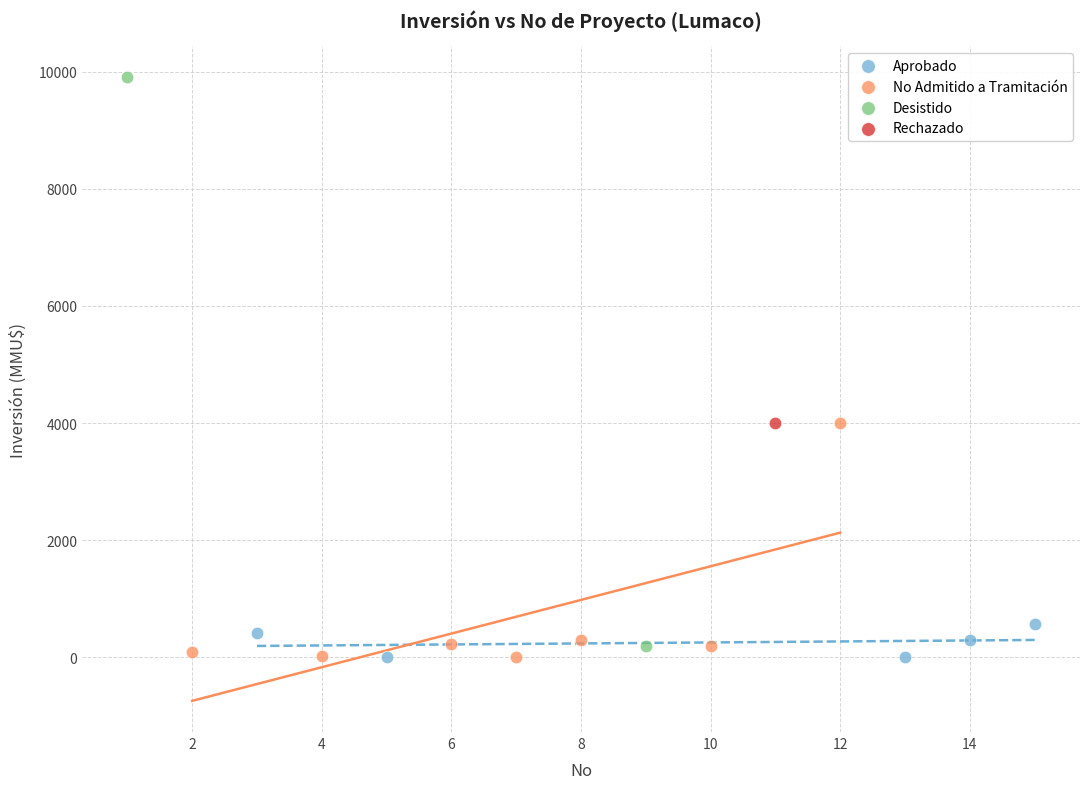

What are all the series names shown in the legend?

Aprobado, No Admitido a Tramitación, Desistido, Rechazado